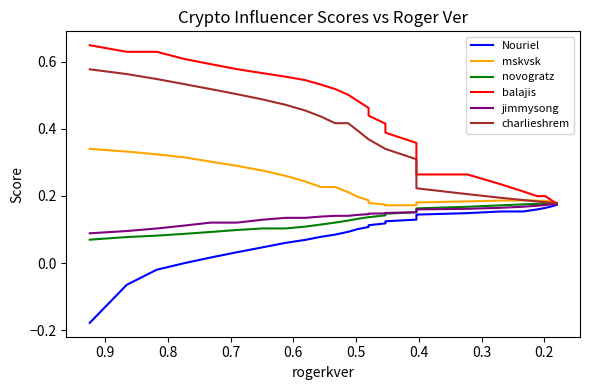

Reading right to left, what are all the values shown in this chart?

Nouriel: 0.2	0.2	0.2	0.2	0.2	0.2	0.2	0.2	0.1	0.1	0.1	0.1	0.1	0.1	0.1	0.1	0.1	0.1	0.1	0.1	0.1	0.1	0.1	0.0	0.0	0.0	-0.0	-0.0	-0.1	-0.2
mskvsk: 0.2	0.2	0.2	0.2	0.2	0.2	0.2	0.2	0.2	0.2	0.2	0.2	0.2	0.2	0.2	0.2	0.2	0.2	0.2	0.2	0.2	0.2	0.3	0.3	0.3	0.3	0.3	0.3	0.3	0.3
novogratz: 0.2	0.2	0.2	0.2	0.2	0.2	0.2	0.2	0.2	0.2	0.2	0.2	0.2	0.1	0.1	0.1	0.1	0.1	0.1	0.1	0.1	0.1	0.1	0.1	0.1	0.1	0.1	0.1	0.1	0.1
balajis: 0.2	0.2	0.2	0.2	0.2	0.2	0.2	0.2	0.3	0.3	0.3	0.3	0.4	0.4	0.4	0.4	0.5	0.5	0.5	0.5	0.5	0.5	0.6	0.6	0.6	0.6	0.6	0.6	0.6	0.6
jimmysong: 0.2	0.2	0.2	0.2	0.2	0.2	0.2	0.2	0.2	0.2	0.2	0.2	0.2	0.1	0.1	0.1	0.1	0.1	0.1	0.1	0.1	0.1	0.1	0.1	0.1	0.1	0.1	0.1	0.1	0.1
charlieshrem: 0.2	0.2	0.2	0.2	0.2	0.2	0.2	0.2	0.2	0.2	0.2	0.3	0.3	0.3	0.3	0.4	0.4	0.4	0.4	0.4	0.4	0.5	0.5	0.5	0.5	0.5	0.5	0.5	0.6	0.6